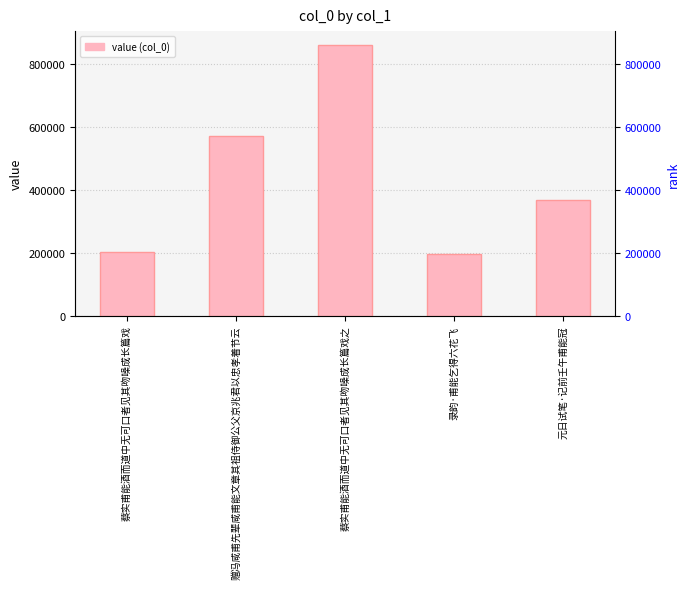

Are the bars horizontal?

No